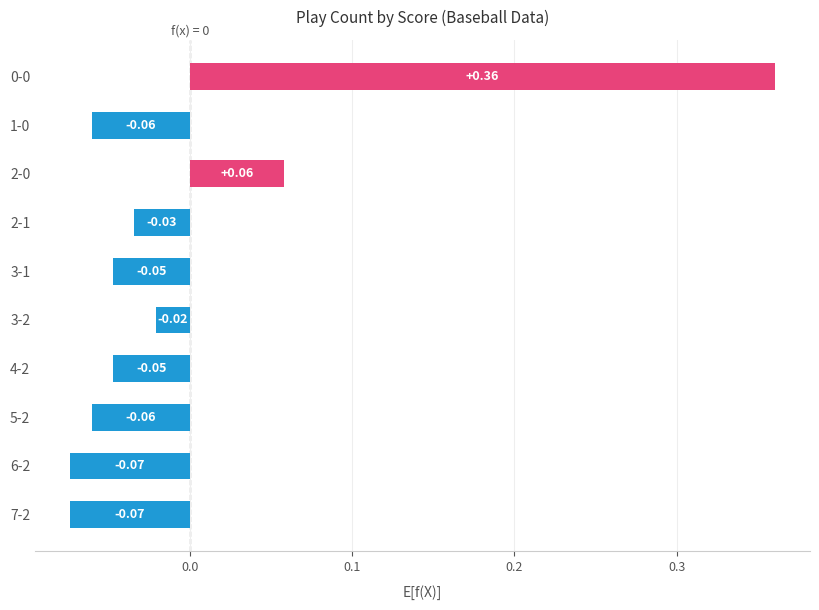

Which has a higher value, 3-1 or 5-2?

3-1